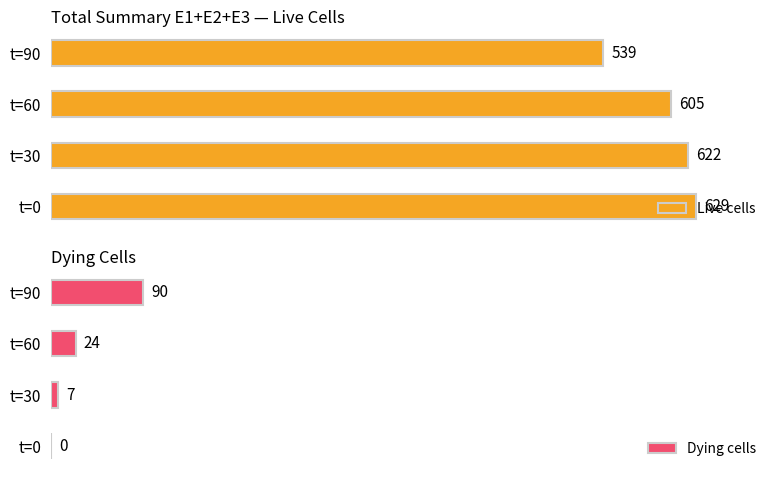

At which label does Live cells reach its peak?

t=0